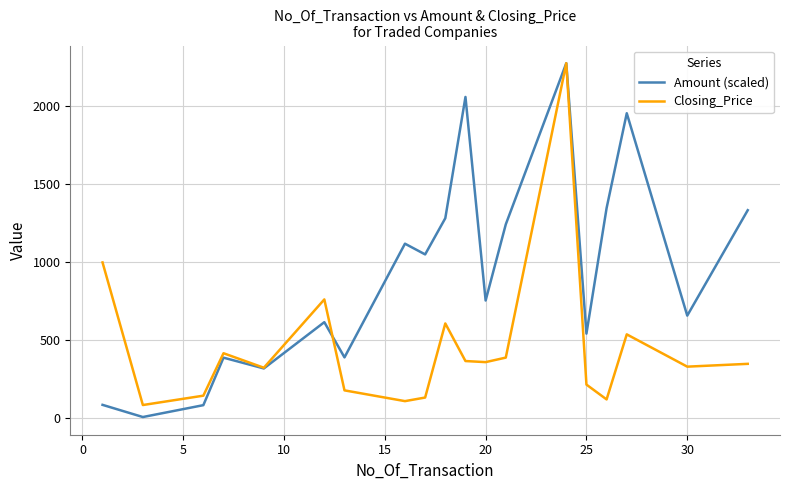

Which series has the largest total across all categories?

Amount (scaled)